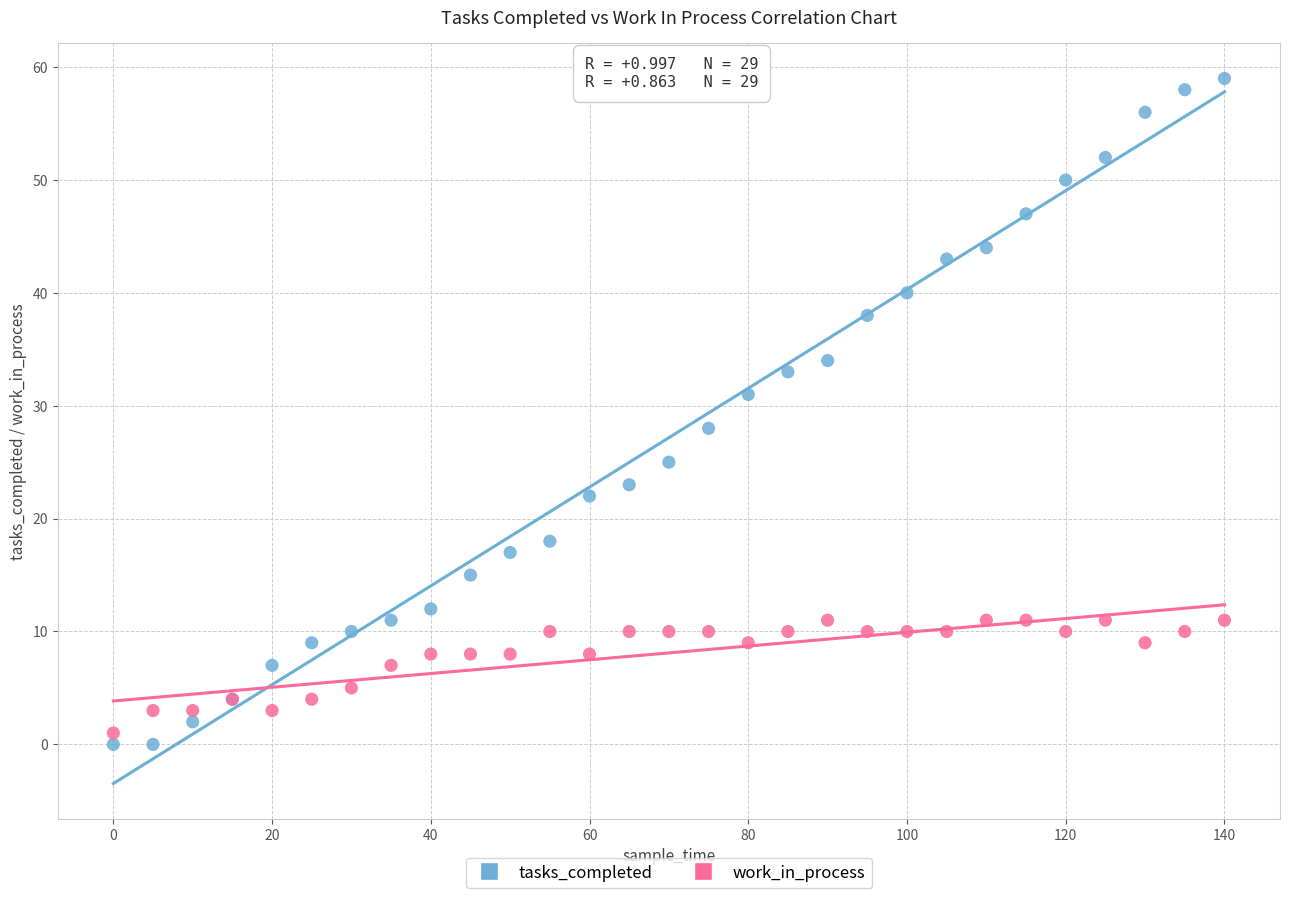

Which series has the largest Y range (max minus min)?

tasks_completed